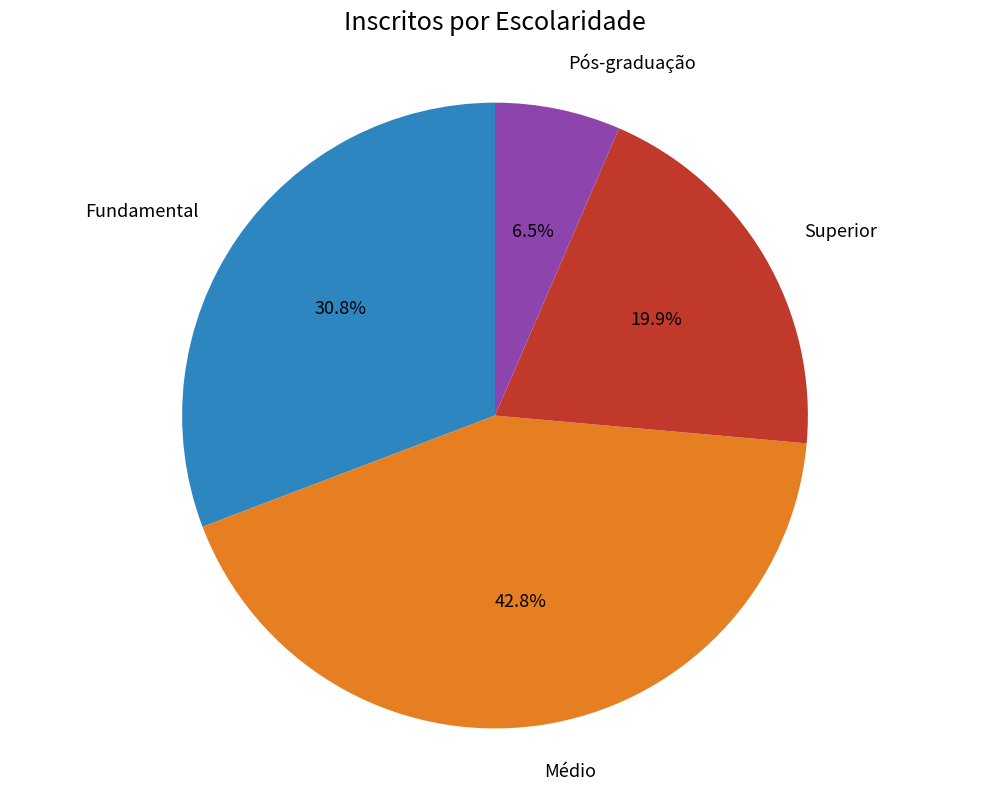

Is there a majority slice in this chart?

No